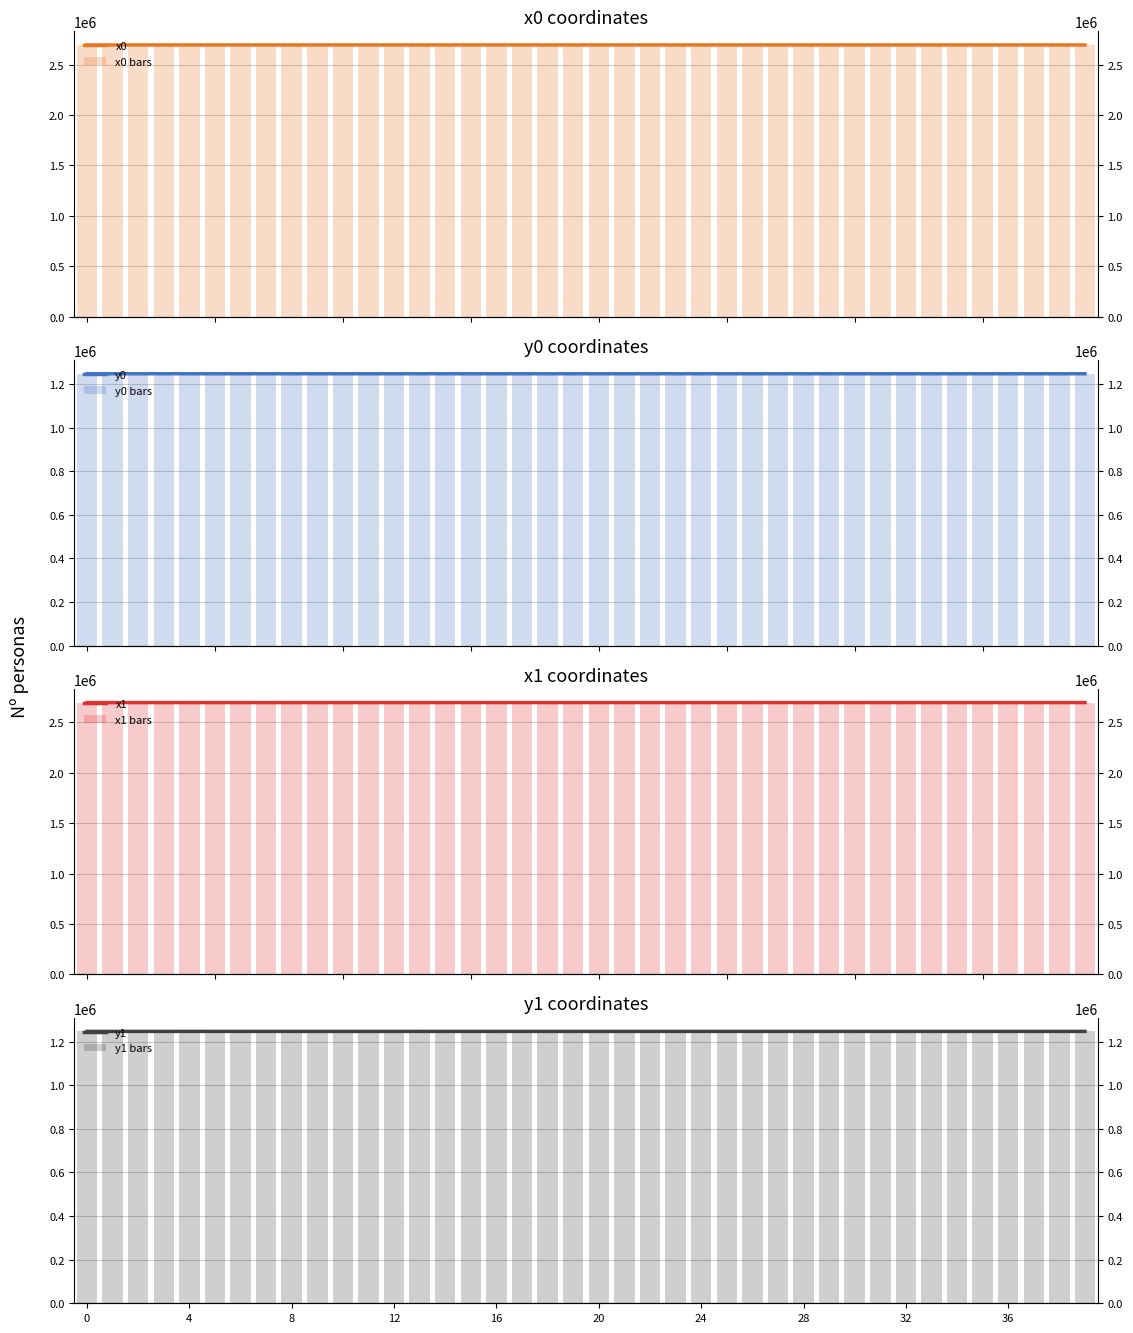

What is the difference between the second highest and minimum values in the x0 series?

356.9